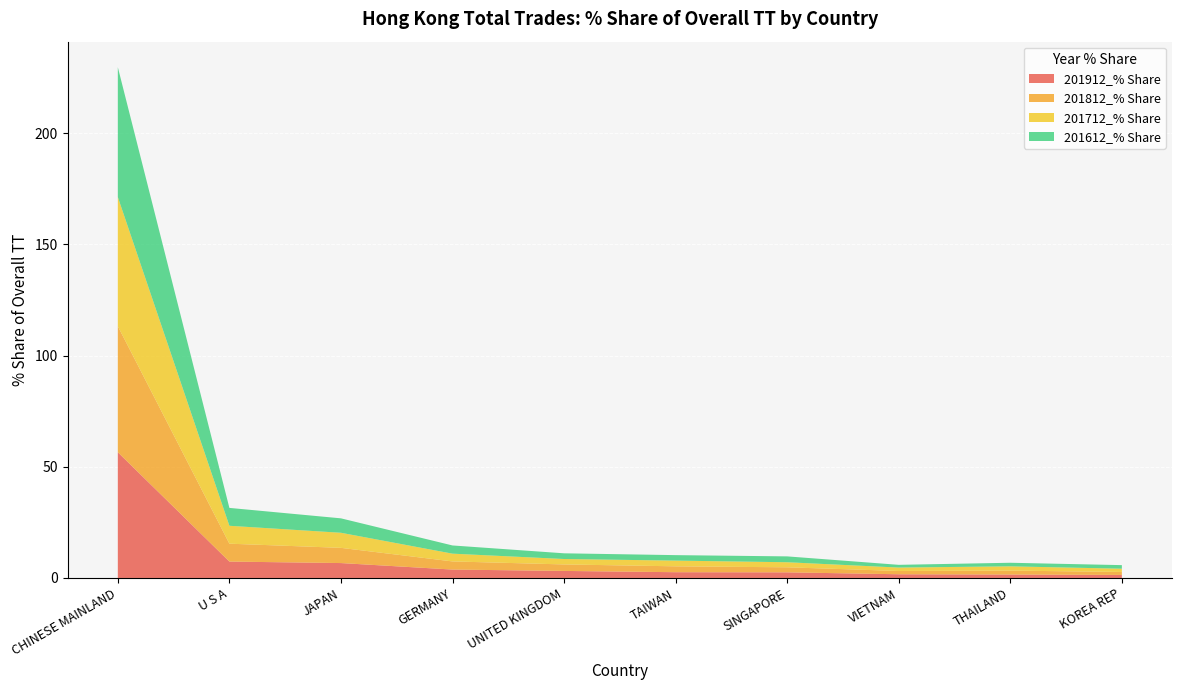

Reading right to left, what are all the values shown in this chart?

201912_% Share: 1.4	1.5	1.7	2.5	2.6	3.2	3.8	6.7	7.4	56.5
201812_% Share: 1.3	1.8	1.5	2.3	2.6	2.9	3.7	6.8	8.0	56.7
201712_% Share: 1.5	1.9	1.5	2.3	2.6	2.4	3.5	6.8	8.1	58.1
201612_% Share: 1.6	1.6	1.2	2.6	2.5	2.6	3.7	6.5	8.0	58.4